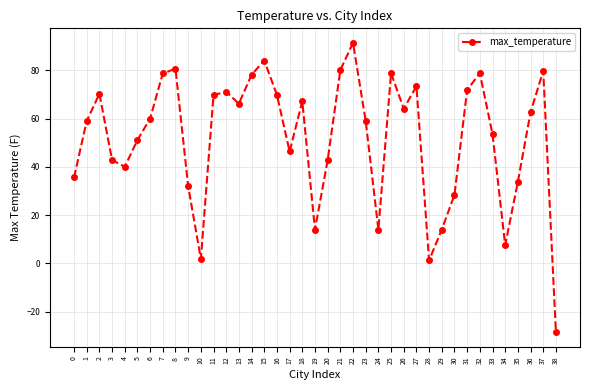

Is this an area chart (filled region under the line)?

No